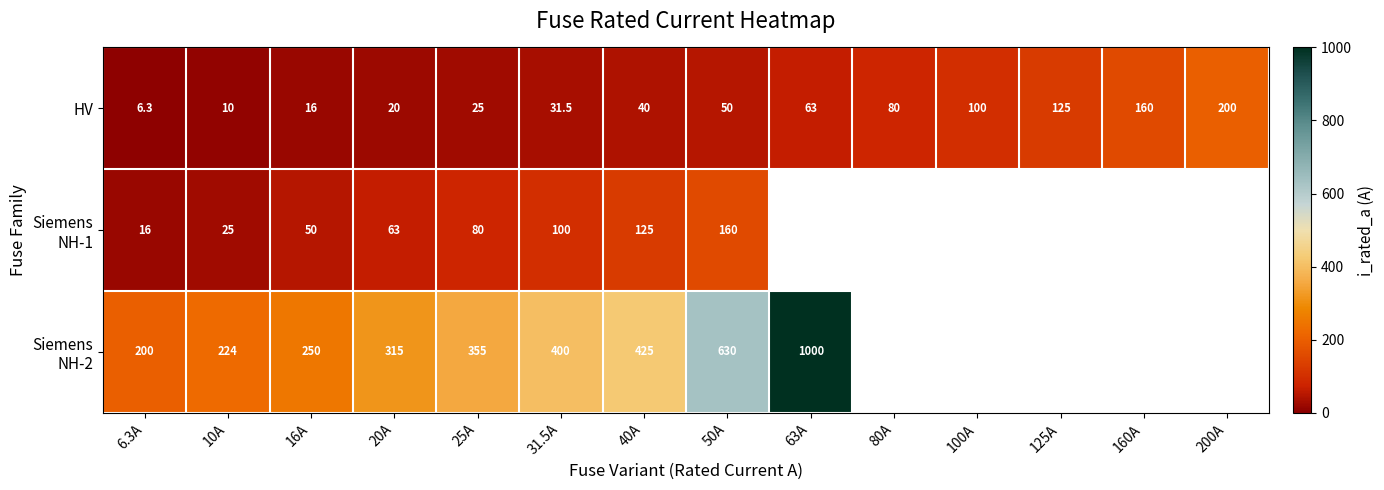

At which label is HV closest to 103?

100A